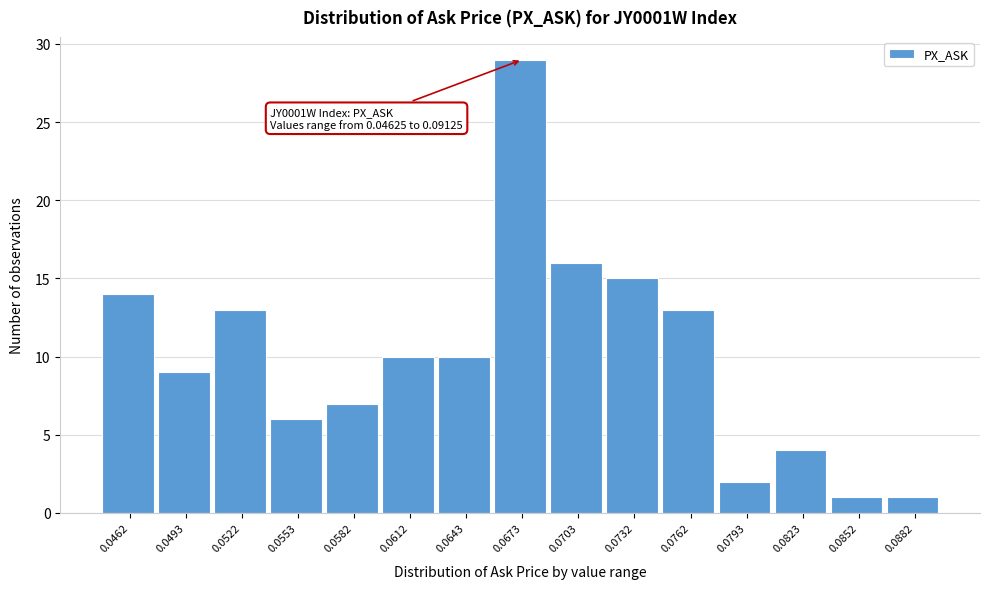

Reading left to right, extract all data points from this chart.

0.0462=14	0.0493=9	0.0522=13	0.0553=6	0.0582=7	0.0612=10	0.0643=10	0.0673=29	0.0703=16	0.0732=15	0.0762=13	0.0793=2	0.0823=4	0.0852=1	0.0882=1